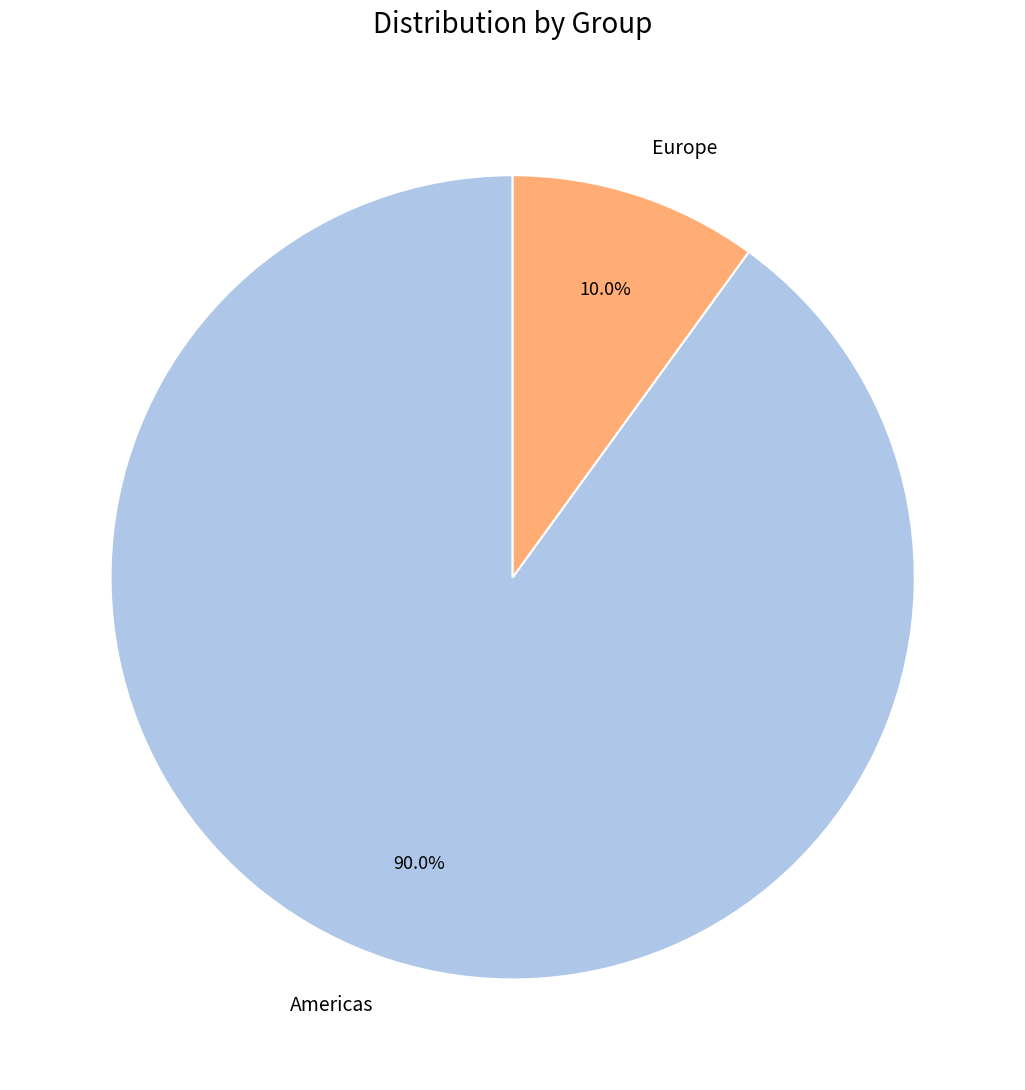

Rank the categories by value from highest to lowest.

Americas, Europe